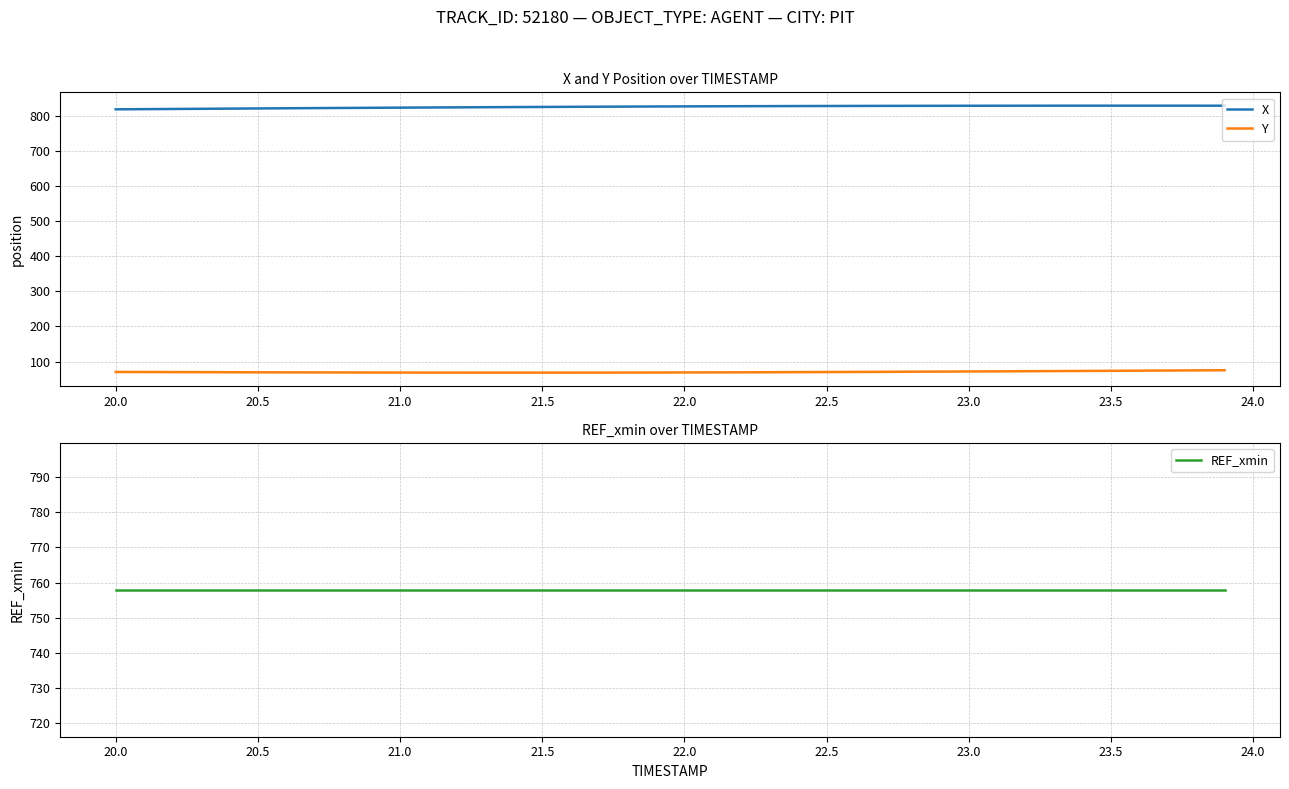

What is the lowest value of the X series?

819.3